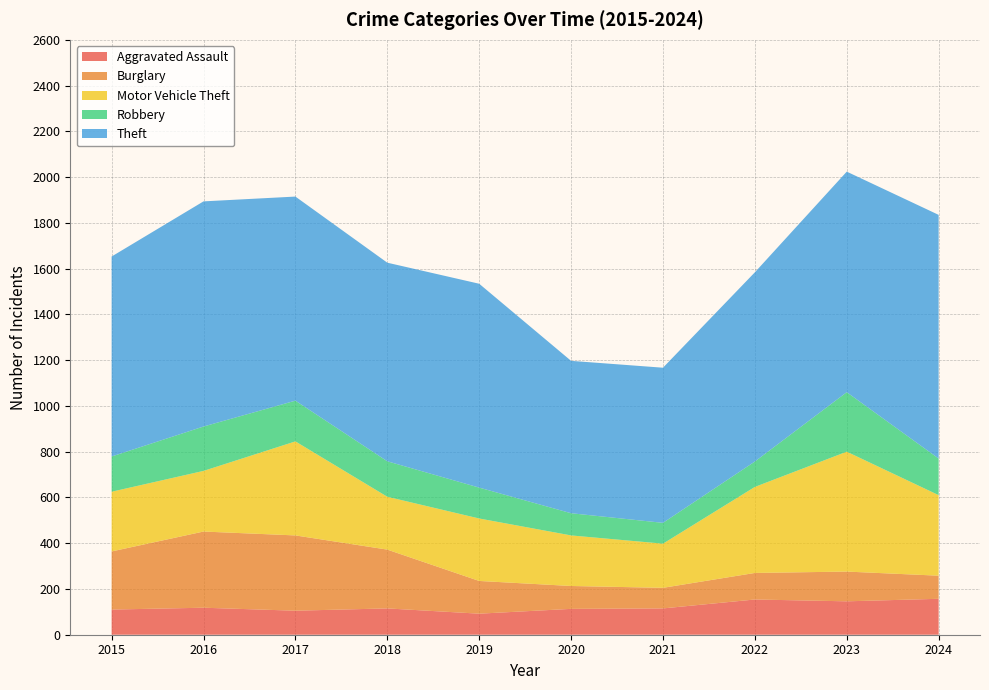

Reading right to left, list all the values displayed in this chart.

Aggravated Assault: 157	146	154	115	113	92	115	105	118	110
Burglary: 101	130	116	90	100	143	257	329	333	254
Motor Vehicle Theft: 352	524	376	193	221	273	231	411	265	261
Robbery: 160	260	111	91	97	135	155	178	194	154
Theft: 1065	964	827	678	666	891	868	892	984	874